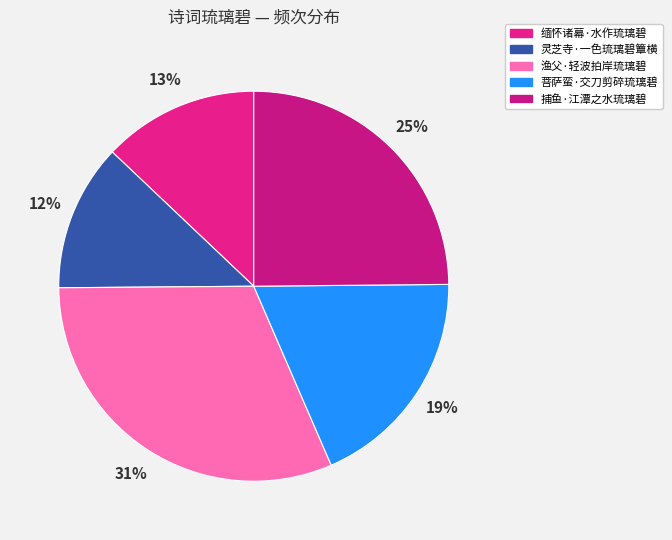

What is the change in value from 缅怀诸幕·水作琉璃碧 to 菩萨蛮·交刀剪碎琉璃碧?

+66017